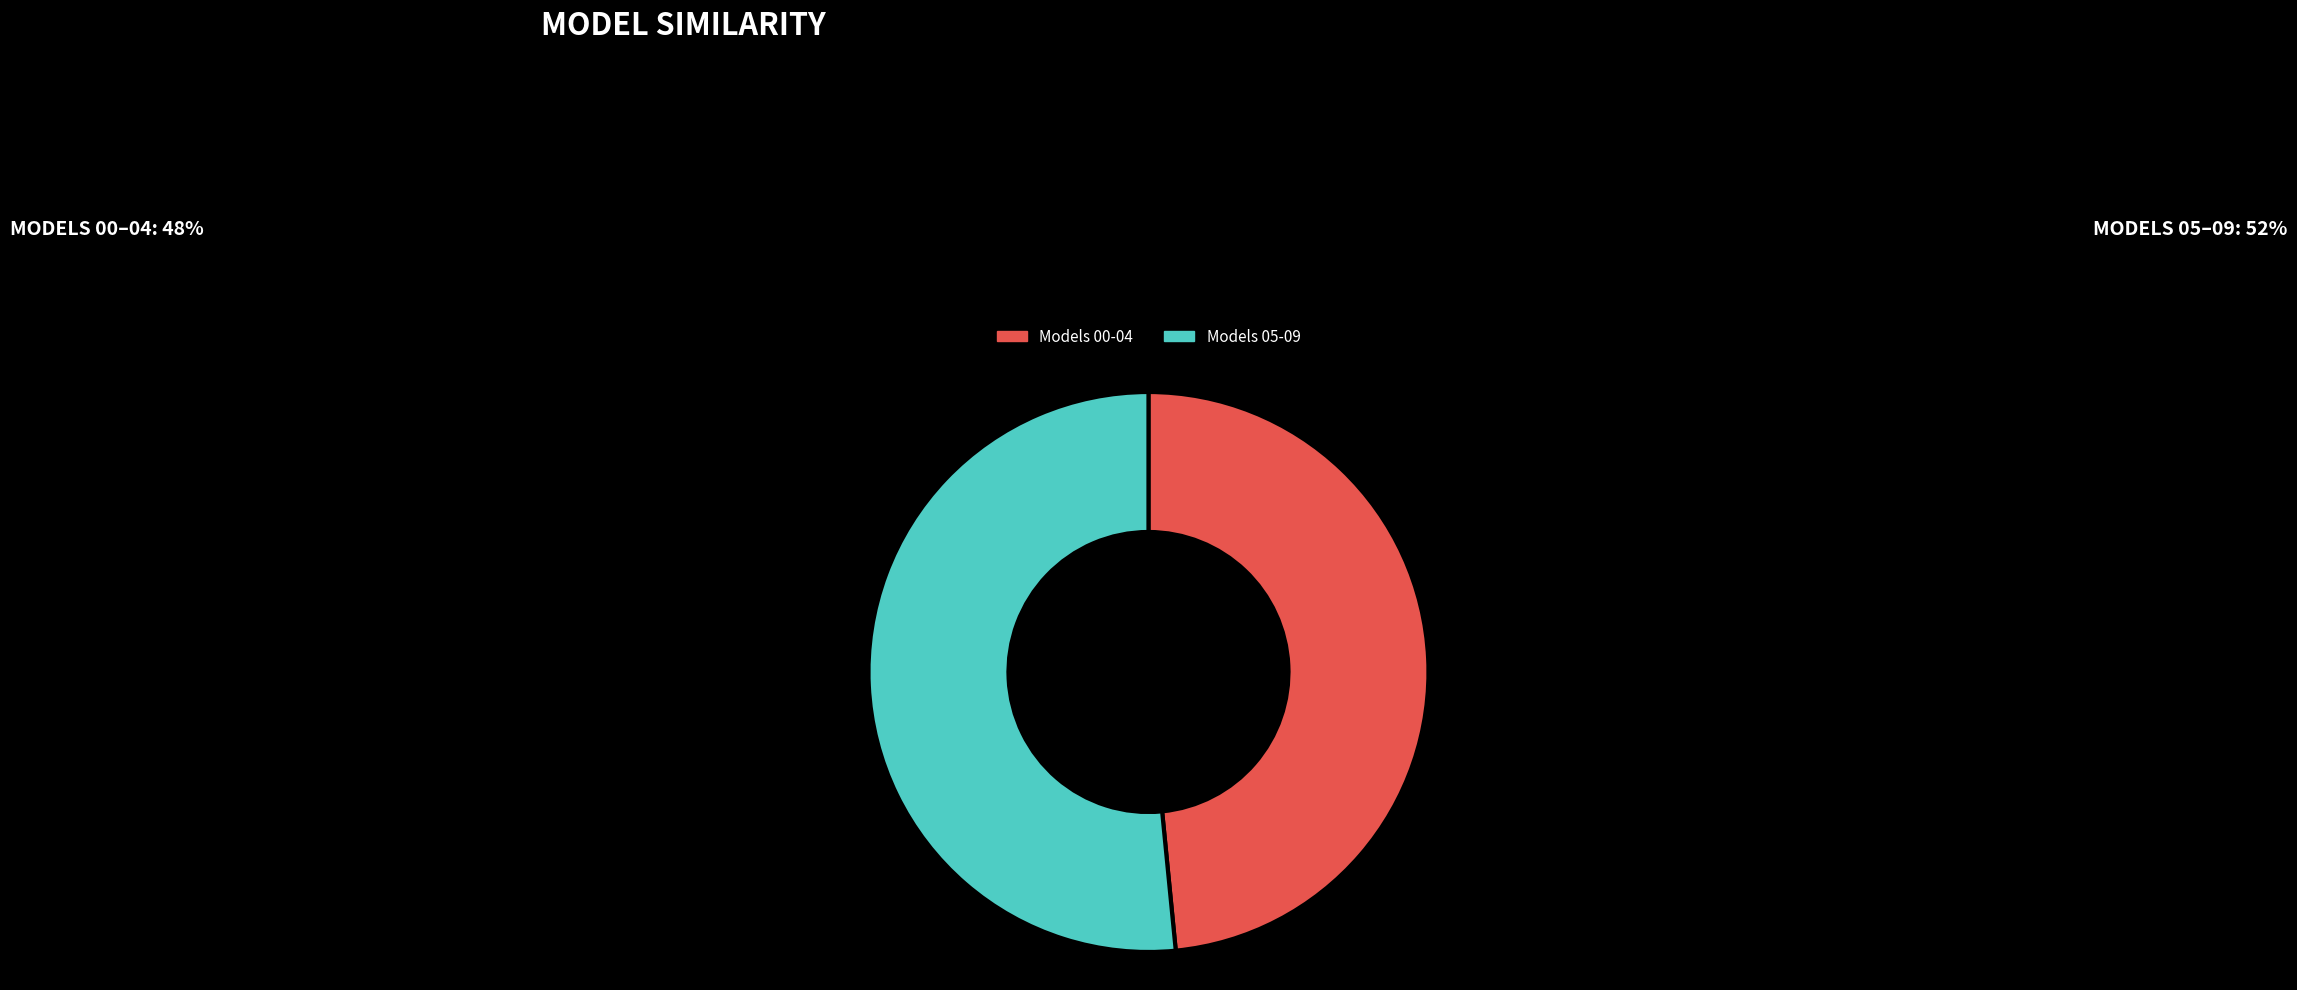

Combined, do Models 05-09 and Models 00-04 account for over 50%?

Yes